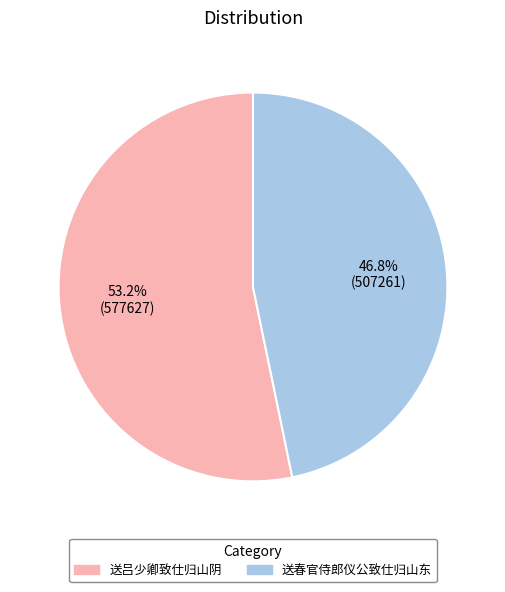

True or false: 送吕少卿致仕归山阴 accounts for 53% of the total.

True